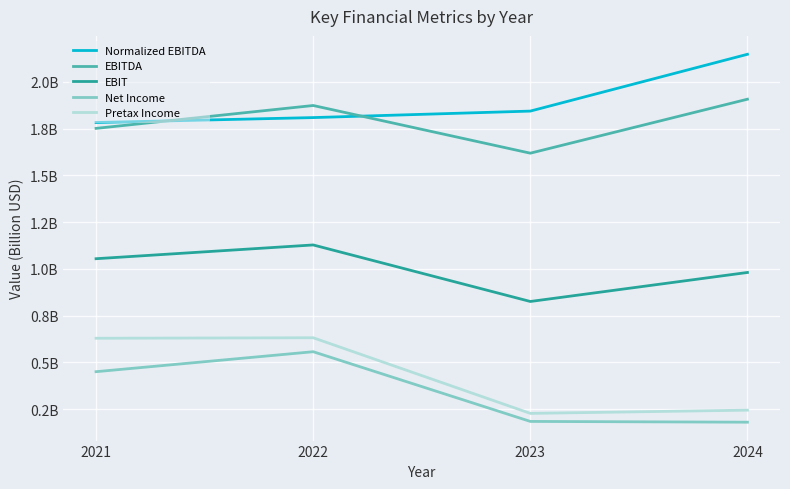

Is this an area chart (filled region under the line)?

No